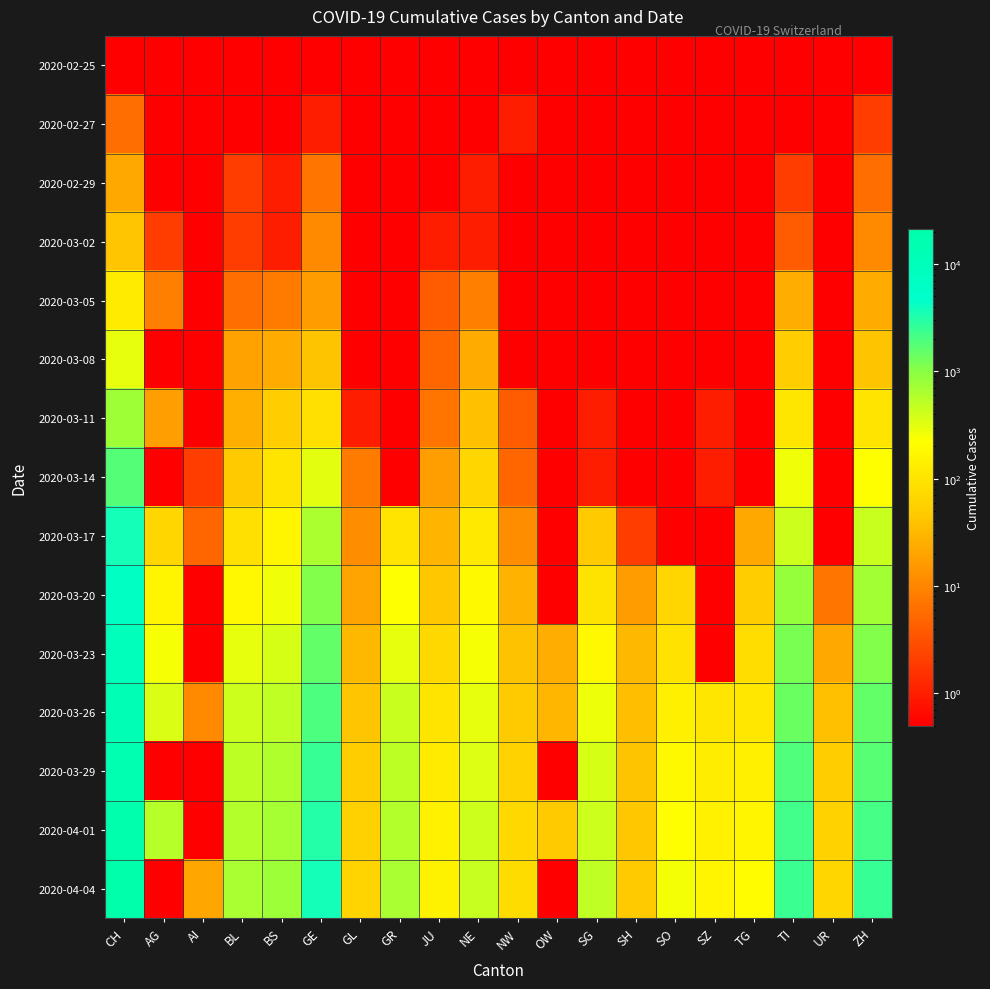

Reading left to right, what are all the values shown in this chart?

2020-02-25: CH=0.1	AG=0.1	AI=0.1	BL=0.1	BS=0.1	GE=0.1	GL=0.1	GR=0.1	JU=0.1	NE=0.1	NW=0.1	OW=0.1	SG=0.1	SH=0.1	SO=0.1	SZ=0.1	TG=0.1	TI=0.1	UR=0.1	ZH=0.1
2020-02-27: CH=6.0	AG=0.1	AI=0.1	BL=0.1	BS=0.1	GE=1.0	GL=0.1	GR=0.1	JU=0.1	NE=0.1	NW=1.0	OW=0.1	SG=0.1	SH=0.1	SO=0.1	SZ=0.1	TG=0.1	TI=0.1	UR=0.1	ZH=2.0
2020-02-29: CH=22.0	AG=0.1	AI=0.1	BL=2.0	BS=1.0	GE=7.0	GL=0.1	GR=0.1	JU=0.1	NE=1.0	NW=0.1	OW=0.1	SG=0.1	SH=0.1	SO=0.1	SZ=0.1	TG=0.1	TI=2.0	UR=0.1	ZH=6.0
2020-03-02: CH=42.0	AG=2.0	AI=0.1	BL=2.0	BS=1.0	GE=11.0	GL=0.1	GR=0.1	JU=1.0	NE=1.0	NW=0.1	OW=0.1	SG=0.1	SH=0.1	SO=0.1	SZ=0.1	TG=0.1	TI=4.0	UR=0.1	ZH=11.0
2020-03-05: CH=126.0	AG=9.0	AI=0.1	BL=6.0	BS=8.0	GE=17.0	GL=0.1	GR=0.1	JU=4.0	NE=9.0	NW=0.1	OW=0.1	SG=0.1	SH=0.1	SO=0.1	SZ=0.1	TG=0.1	TI=25.0	UR=0.1	ZH=24.0
2020-03-08: CH=304.0	AG=0.1	AI=0.1	BL=19.0	BS=24.0	GE=40.0	GL=0.1	GR=0.1	JU=5.0	NE=24.0	NW=0.1	OW=0.1	SG=0.1	SH=0.1	SO=0.1	SZ=0.1	TG=0.1	TI=49.0	UR=0.1	ZH=41.0
2020-03-11: CH=749.0	AG=18.0	AI=0.1	BL=26.0	BS=49.0	GE=91.0	GL=1.0	GR=0.1	JU=7.0	NE=37.0	NW=4.0	OW=0.1	SG=1.0	SH=0.1	SO=0.1	SZ=1.0	TG=0.1	TI=108.0	UR=0.1	ZH=102.0
2020-03-14: CH=1768.0	AG=0.1	AI=2.0	BL=47.0	BS=100.0	GE=310.0	GL=8.0	GR=0.1	JU=18.0	NE=68.0	NW=5.0	OW=0.1	SG=1.0	SH=0.1	SO=0.1	SZ=1.0	TG=0.1	TI=265.0	UR=0.1	ZH=219.0
2020-03-17: CH=3651.0	AG=67.0	AI=5.0	BL=89.0	BS=164.0	GE=633.0	GL=12.0	GR=101.0	JU=29.0	NE=114.0	NW=12.0	OW=0.1	SG=47.0	SH=2.0	SO=0.1	SZ=0.1	TG=23.0	TI=426.0	UR=0.1	ZH=430.0
2020-03-20: CH=6923.0	AG=168.0	AI=0.1	BL=184.0	BS=270.0	GE=1110.0	GL=20.0	GR=226.0	JU=44.0	NE=189.0	NW=28.0	OW=0.1	SG=98.0	SH=17.0	SO=66.0	SZ=0.1	TG=50.0	TI=849.0	UR=7.0	ZH=712.0
2020-03-23: CH=9679.0	AG=241.0	AI=0.1	BL=302.0	BS=374.0	GE=1532.0	GL=31.0	GR=300.0	JU=69.0	NE=247.0	NW=39.0	OW=25.0	SG=185.0	SH=32.0	SO=95.0	SZ=0.1	TG=82.0	TI=1162.0	UR=22.0	ZH=1076.0
2020-03-26: CH=13004.0	AG=349.0	AI=11.0	BL=422.0	BS=501.0	GE=1981.0	GL=43.0	GR=433.0	JU=100.0	NE=299.0	NW=48.0	OW=30.0	SG=280.0	SH=36.0	SO=141.0	SZ=107.0	TG=111.0	TI=1401.0	UR=38.0	ZH=1503.0
2020-03-29: CH=15767.0	AG=0.1	AI=0.1	BL=511.0	BS=605.0	GE=2472.0	GL=50.0	GR=519.0	JU=127.0	NE=346.0	NW=59.0	OW=0.1	SG=365.0	SH=41.0	SO=190.0	SZ=128.0	TG=139.0	TI=1837.0	UR=50.0	ZH=1736.0
2020-04-01: CH=18867.0	AG=549.0	AI=0.1	BL=588.0	BS=687.0	GE=3094.0	GL=56.0	GR=592.0	JU=145.0	NE=420.0	NW=70.0	OW=48.0	SG=414.0	SH=44.0	SO=216.0	SZ=146.0	TG=167.0	TI=2195.0	UR=59.0	ZH=2142.0
2020-04-04: CH=21469.0	AG=0.1	AI=21.0	BL=656.0	BS=767.0	GE=3685.0	GL=61.0	GR=657.0	JU=154.0	NE=452.0	NW=80.0	OW=0.1	SG=504.0	SH=47.0	SO=250.0	SZ=168.0	TG=209.0	TI=2442.0	UR=66.0	ZH=2467.0